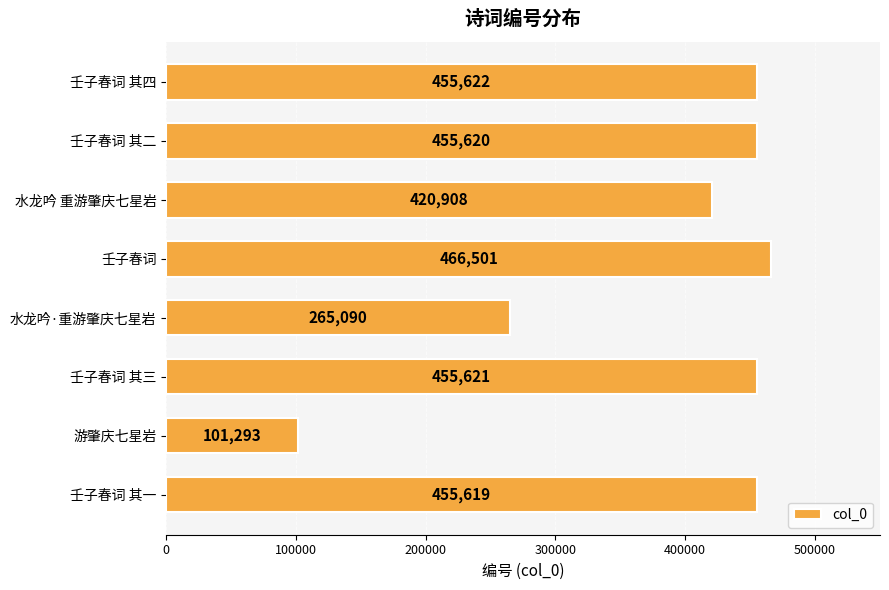

Reading bottom to top, what are all the values shown in this chart?

455619	101293	455621	265090	466501	420908	455620	455622